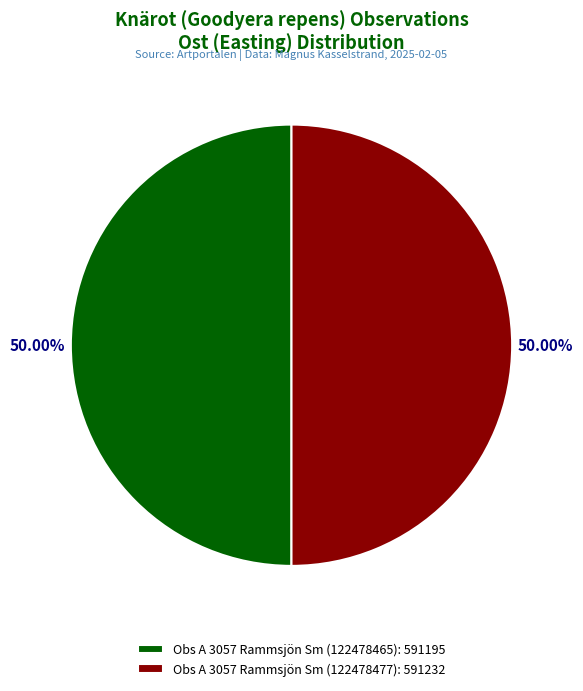

Combined, do Obs A 3057 Rammsjön Sm (122478477): 591232 and Obs A 3057 Rammsjön Sm (122478465): 591195 account for over 50%?

Yes